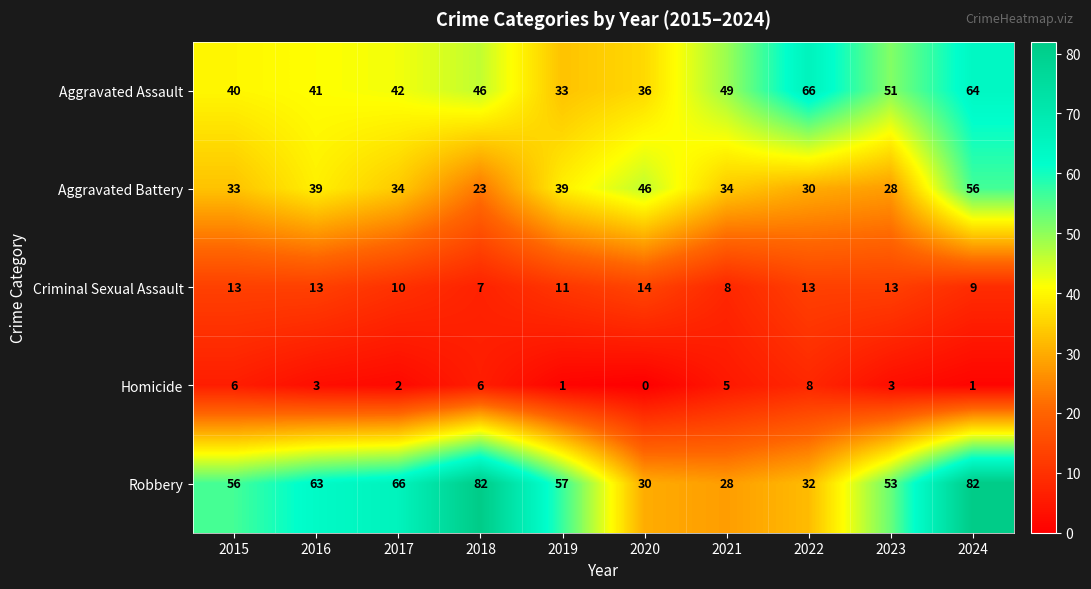

What is the total value across all series at 2016?

159